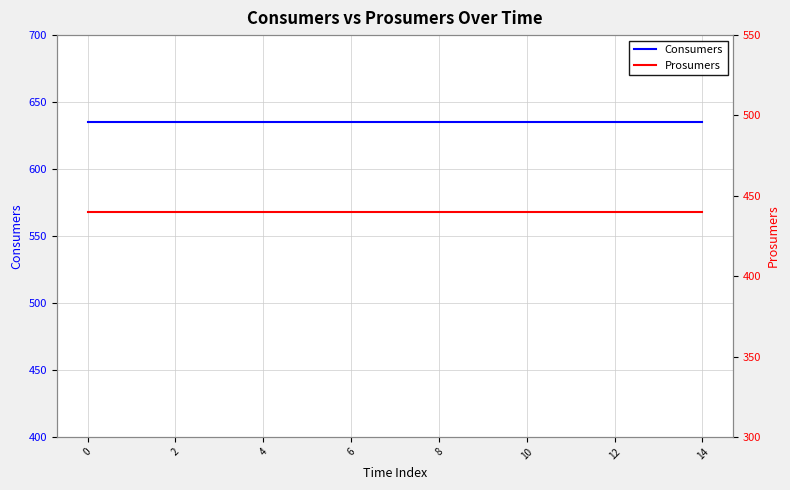

Rank the series by their average value, from highest to lowest.

Consumers, Prosumers